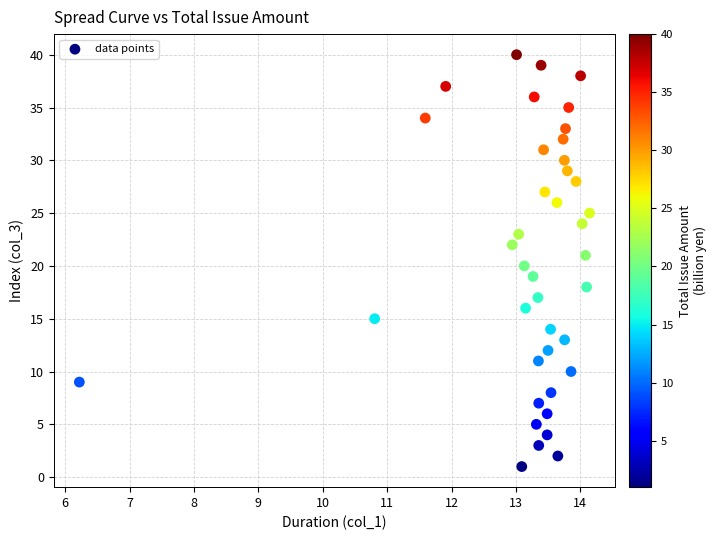

What is the range of Y values (max minus min)?

39